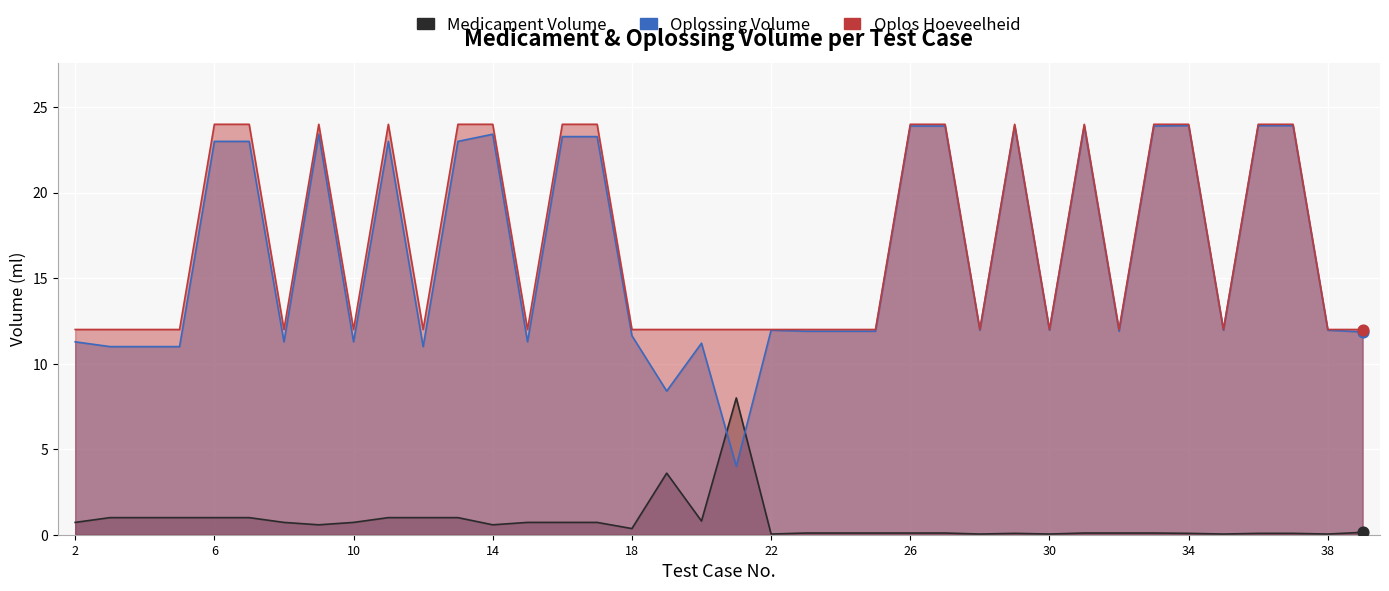

At which category is the sum across all series the highest?

6